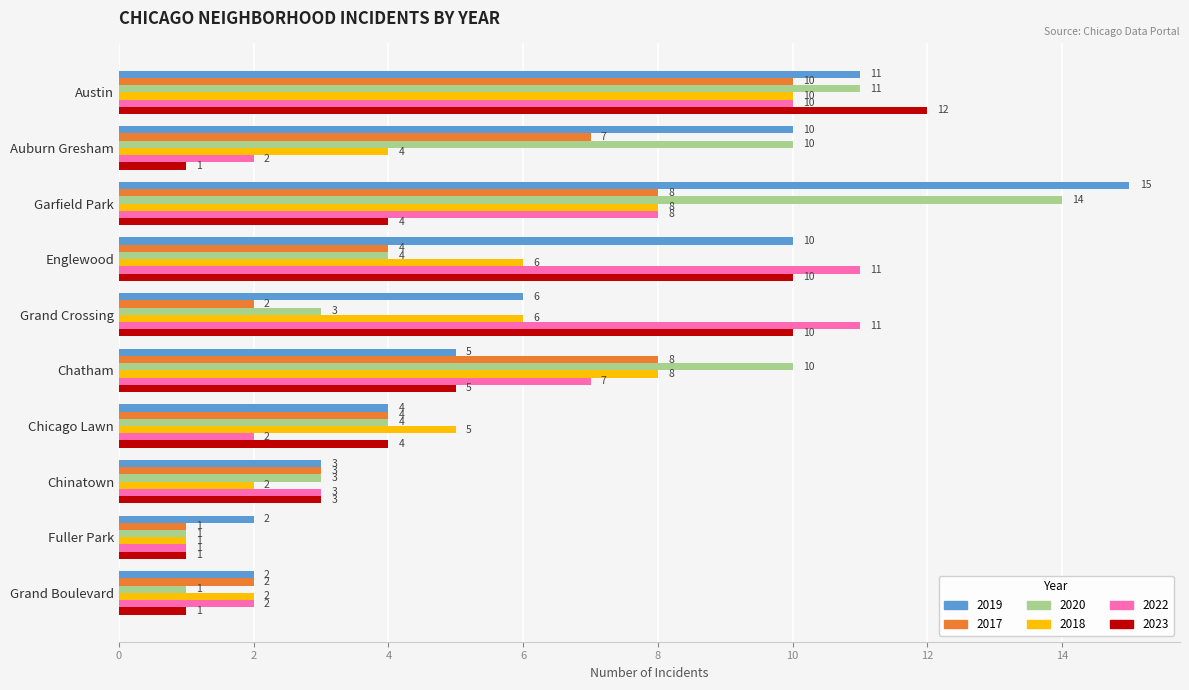

The 2019 series shows 17 at Austin. True or false?

False